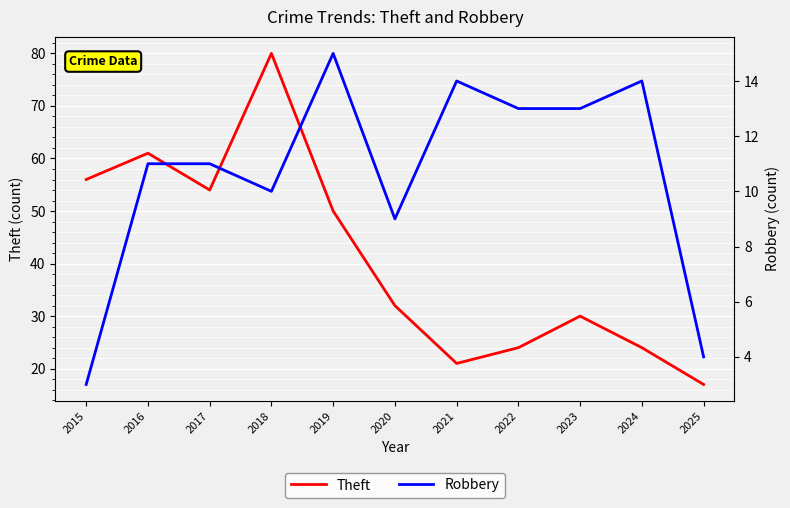

What are all the series names shown in the legend?

Theft, Robbery